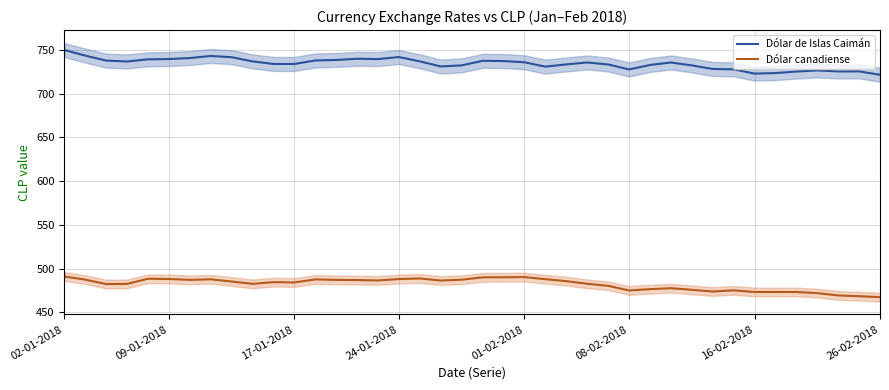

What is the lowest value of the Dólar de Islas Caimán series?

721.4